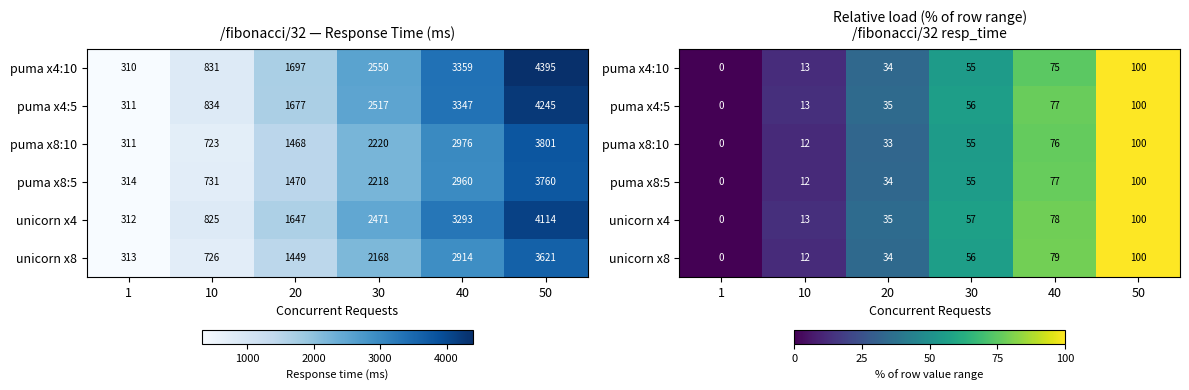

Between 1 and 20, which is larger?

20